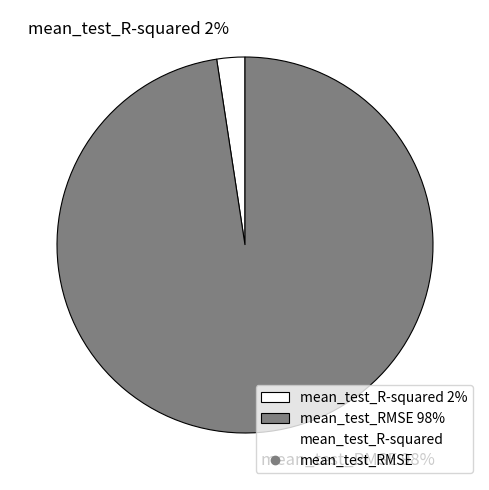

Which has a higher value, mean_test_R-squared or mean_test_RMSE?

mean_test_RMSE